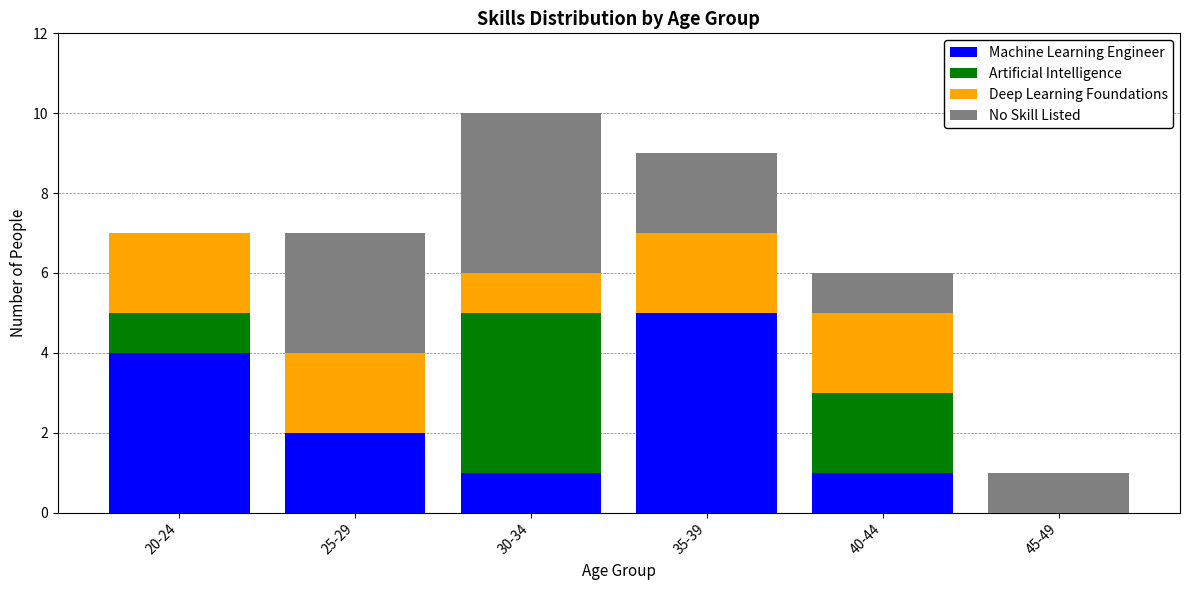

Reading left to right, transcribe the values for Machine Learning Engineer.

20-24=4	25-29=2	30-34=1	35-39=5	40-44=1	45-49=0